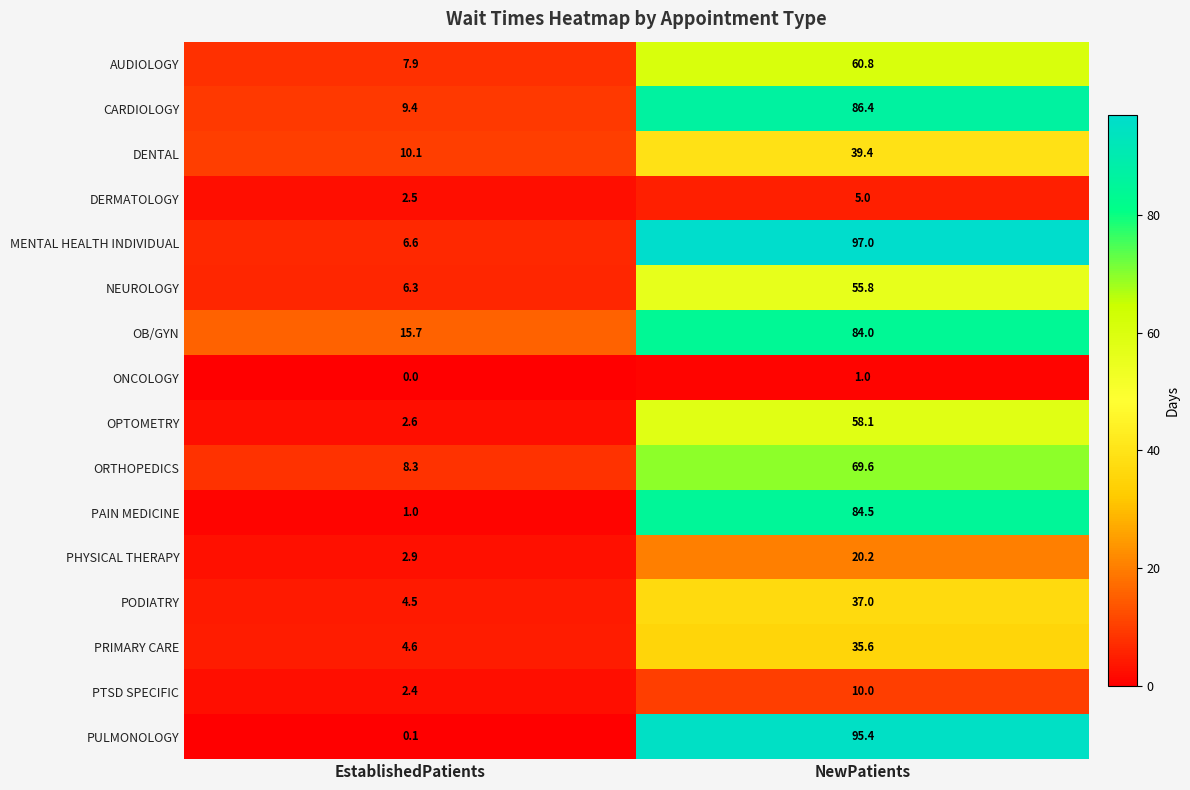

The AUDIOLOGY series shows 4.1 at EstablishedPatients. True or false?

False